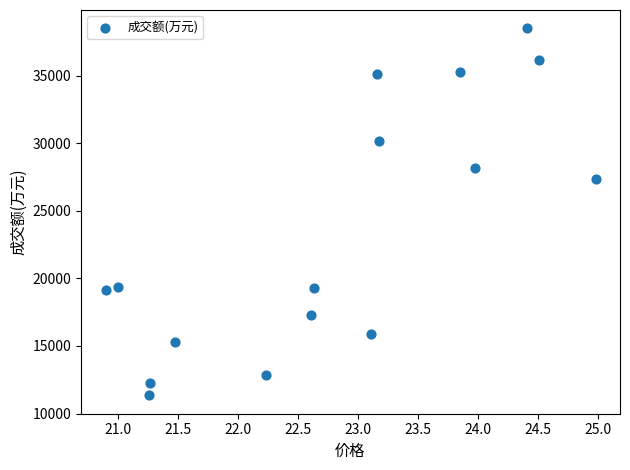

What Y value in the scatter plot is closest to 24918?

27341